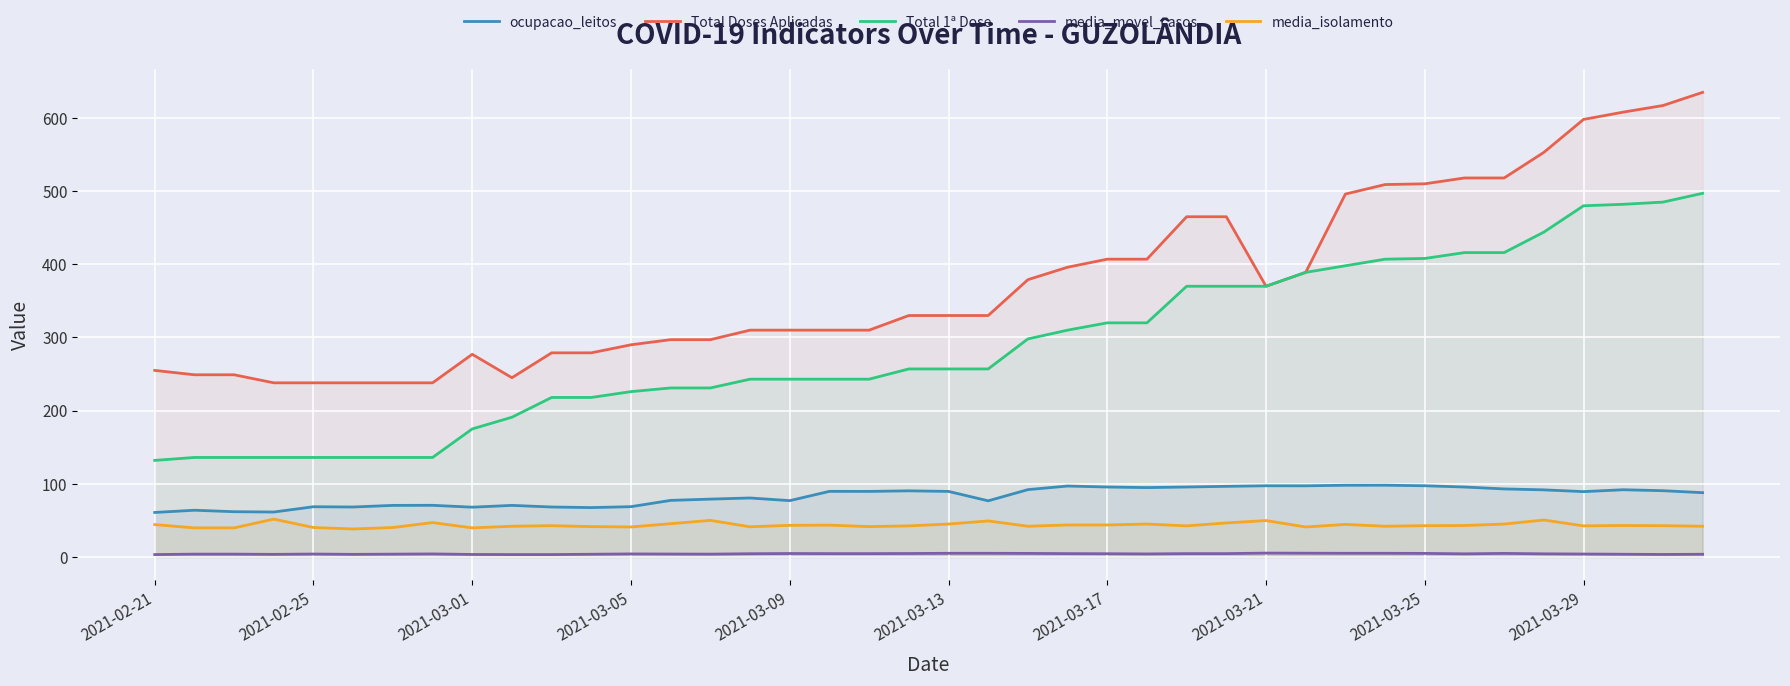

Which series has the largest range (max minus min)?

Total Doses Aplicadas